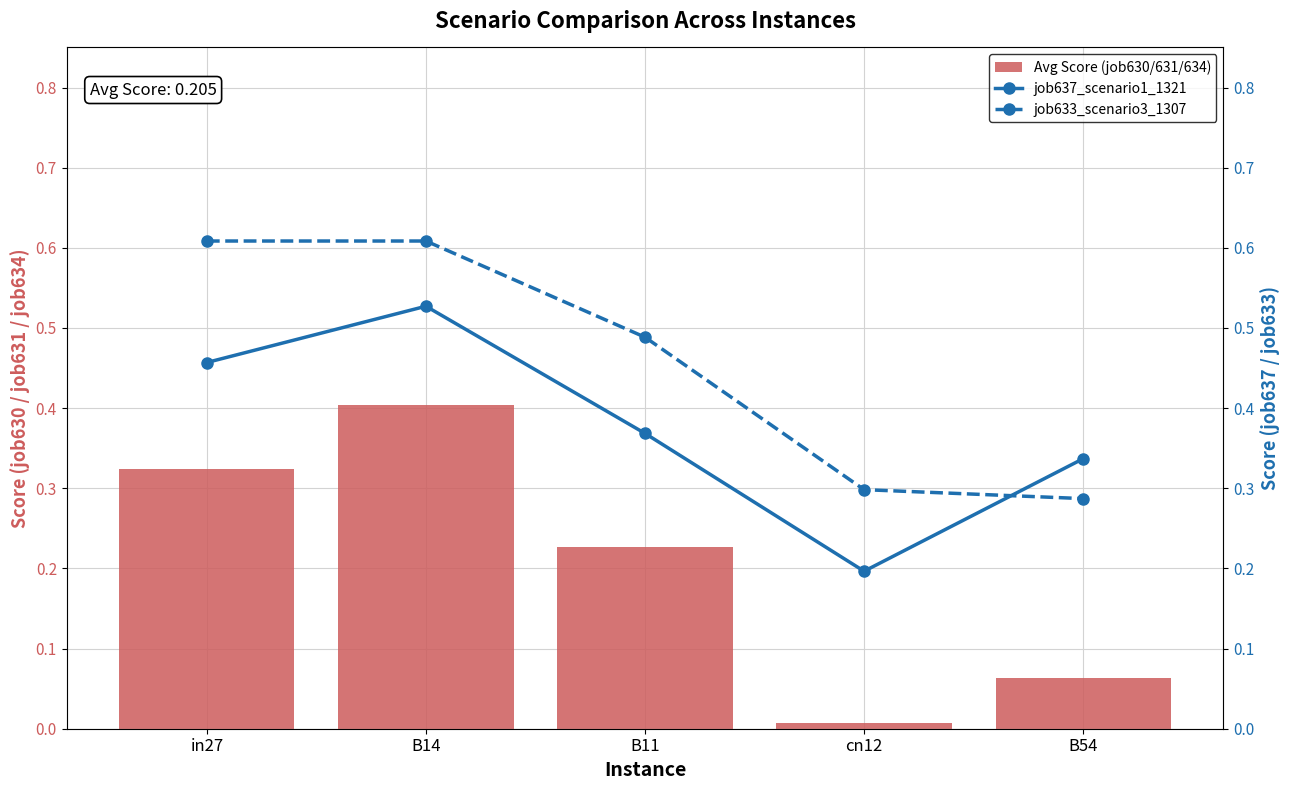

True or false: Avg Score (job630/631/634) has a value of 0.1 at B54.

True